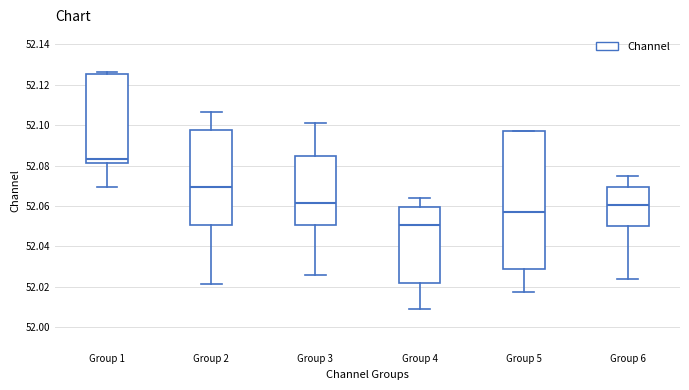

Reading left to right, read every box against the y-axis: the position of its median line, the range the box covers, and the ends of its whiskers. The values are not printed on the chart, so give them approximately, as read against the axis.

Group 1: median 52.084, box 52.082 to 52.126, whiskers 52.070 to 52.126 (just above the box's upper edge)
Group 2: median 52.070, box 52.050 to 52.098, whiskers 52.022 to 52.106
Group 3: median 52.062, box 52.050 to 52.084, whiskers 52.026 to 52.102
Group 4: median 52.050, box 52.022 to 52.060, whiskers 52.008 to 52.064
Group 5: median 52.056, box 52.028 to 52.096, whiskers 52.018 to 52.096
Group 6: median 52.060, box 52.050 to 52.070, whiskers 52.024 to 52.074